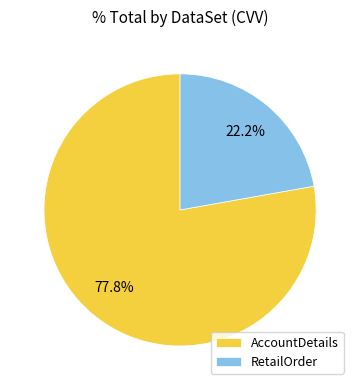

Is the sum of AccountDetails and RetailOrder greater than half?

Yes